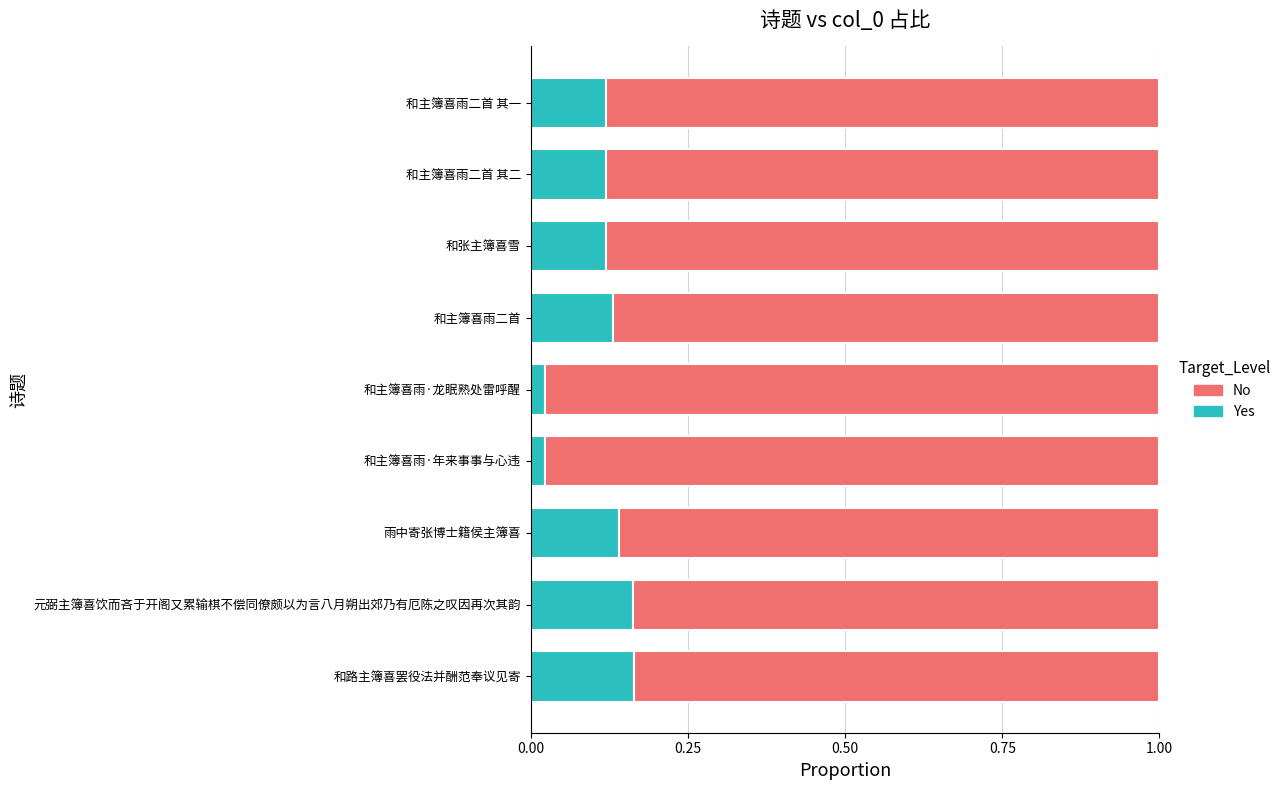

How many Yes values are between 0 and 1?

9